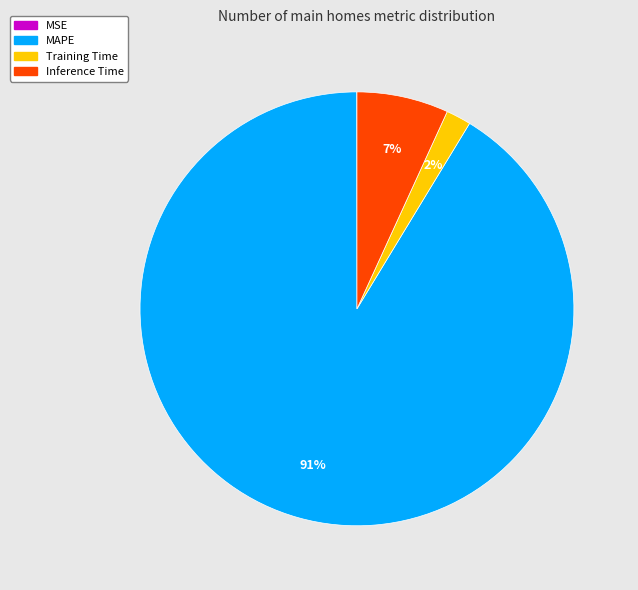

Which has a higher value, MAPE or Training Time?

MAPE